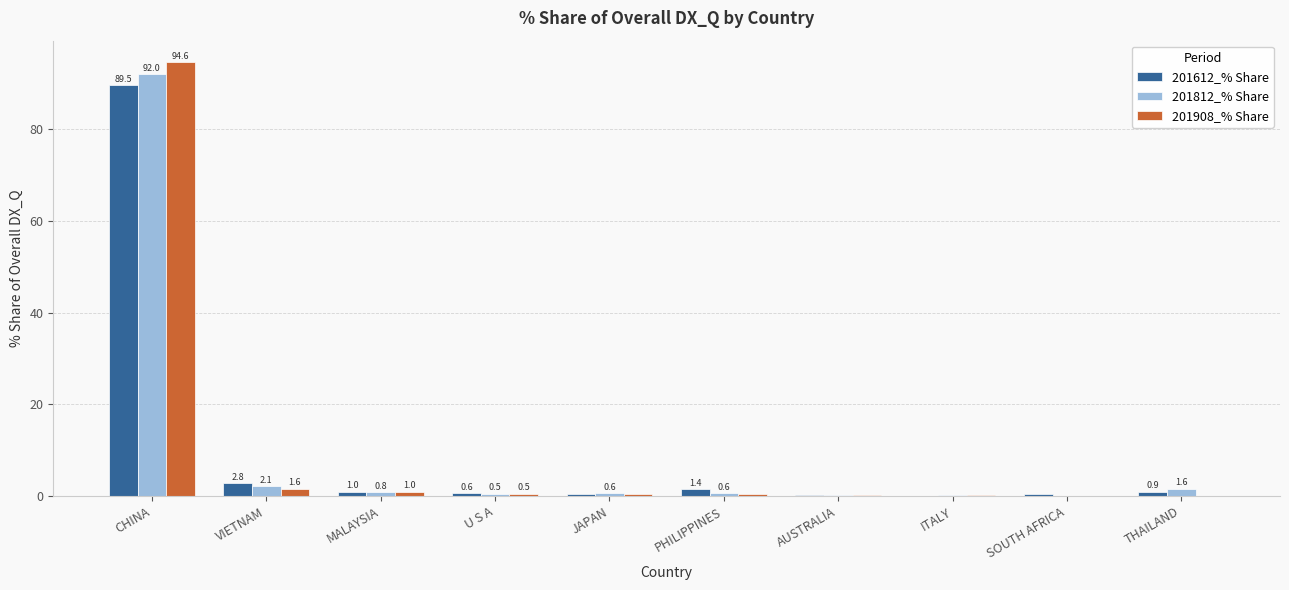

What is the greatest value displayed?

94.6